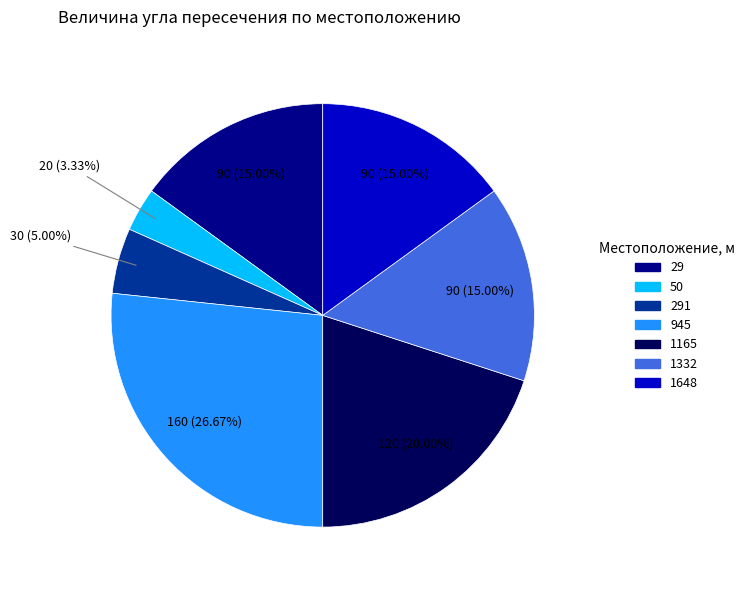

Count the number of slices in the pie.

7